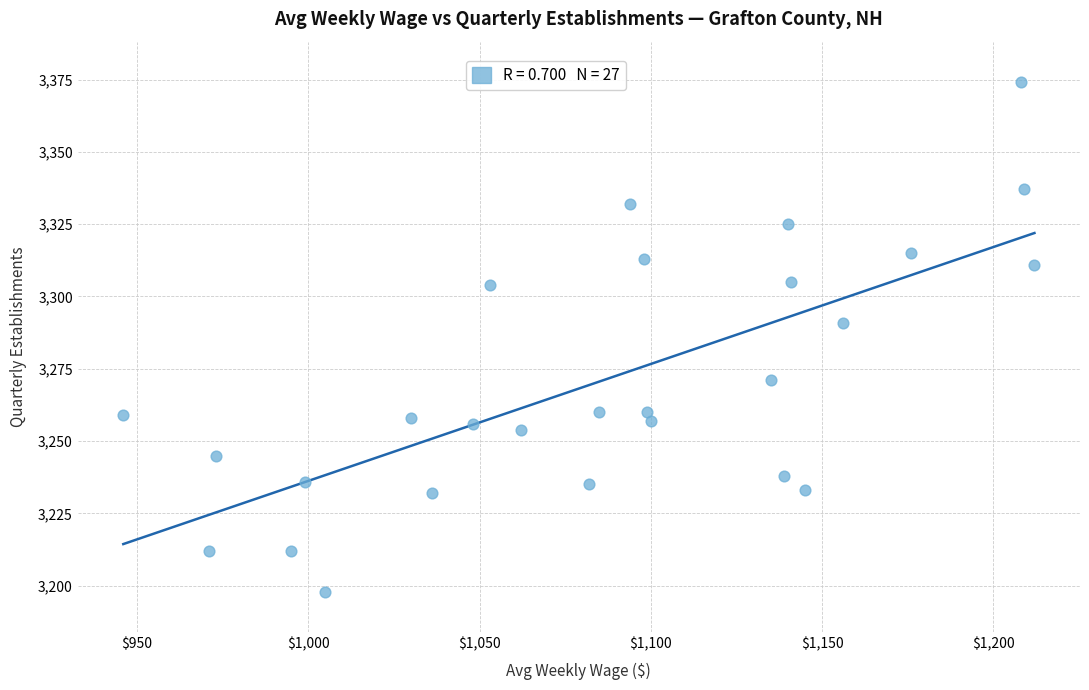

What is the range of Y values (max minus min)?

176